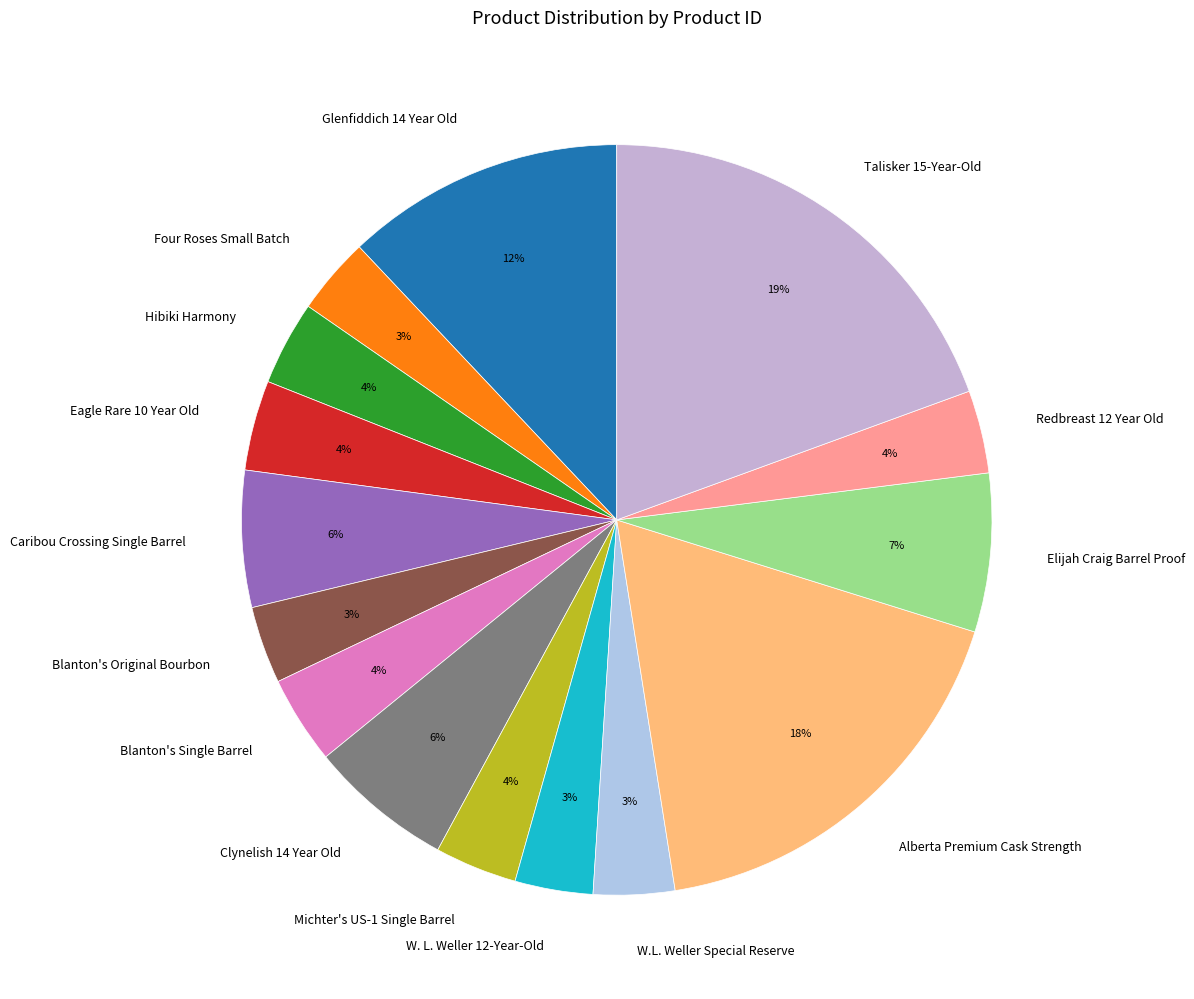

Is Redbreast 12 Year Old the majority of the pie?

No